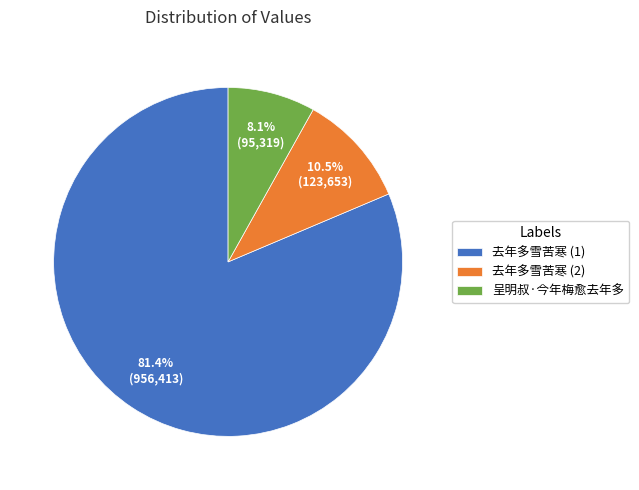

What is the ratio of the value at 去年多雪苦寒 (1) to the value at 呈明叔·今年梅愈去年多?

10.0